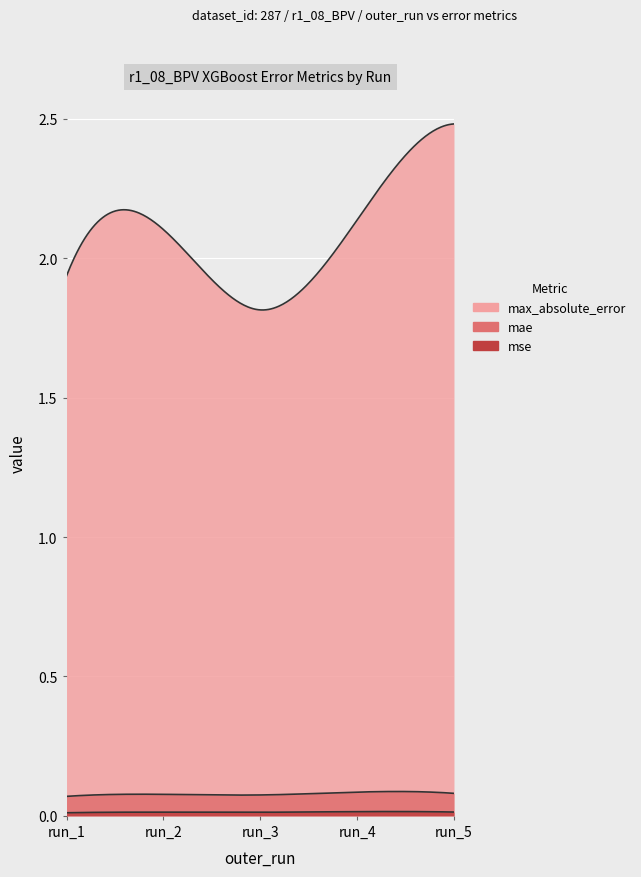

List the series in order of their peak value, highest first.

max_absolute_error, mae, mse